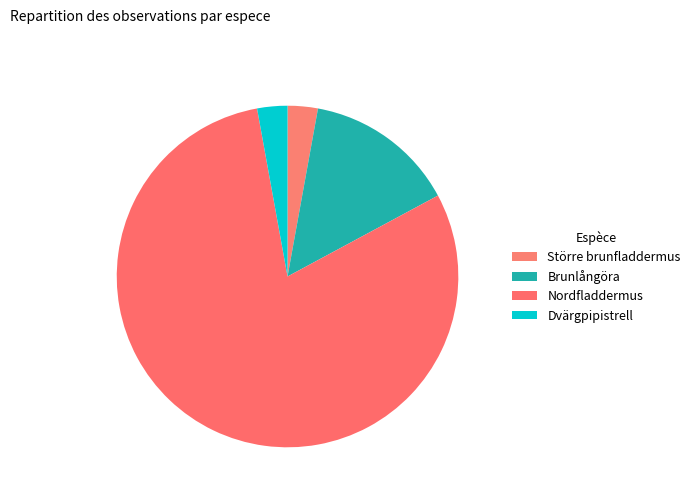

Which slice is the smallest?

Större brunfladdermus